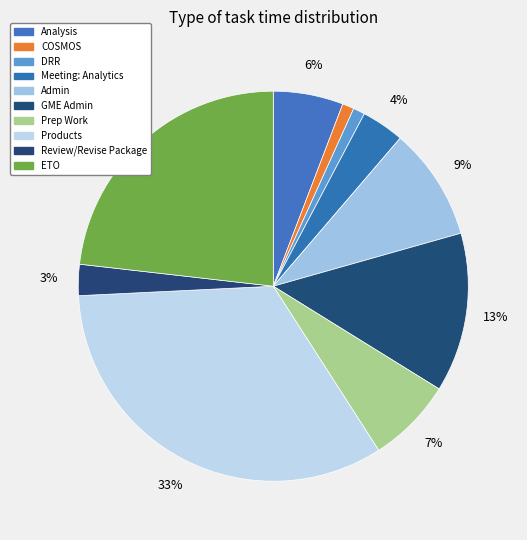

How many slices are in this pie chart?

10